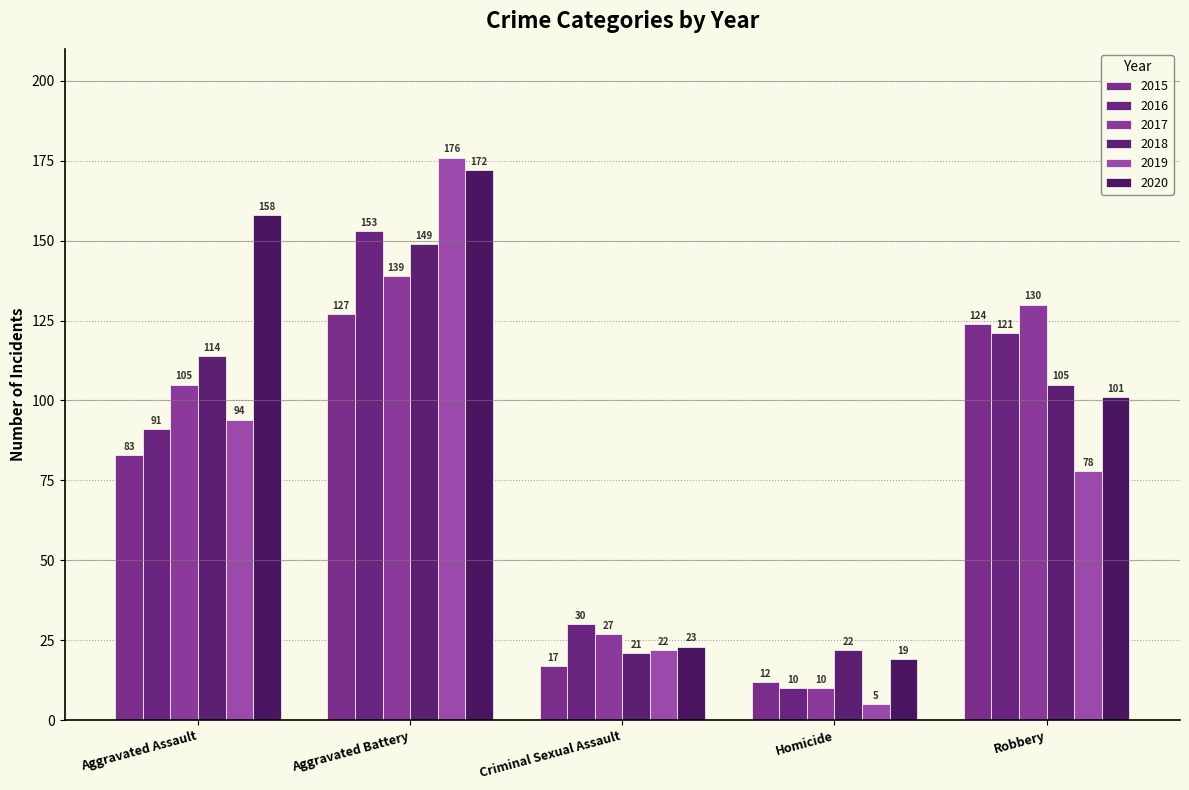

Between Aggravated Assault and Homicide, which is larger?

Aggravated Assault